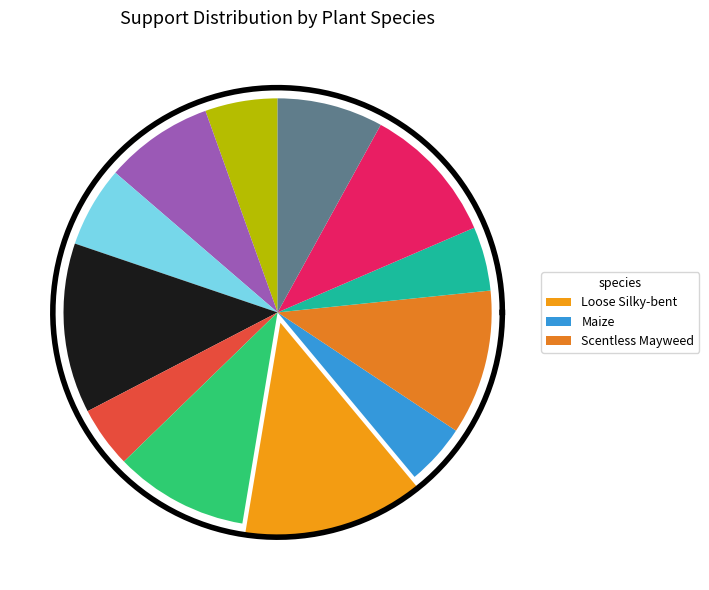

How many slices are in this pie chart?

12